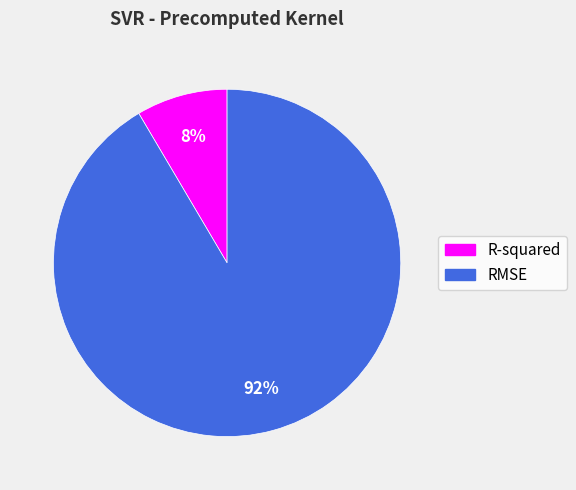

To the nearest percent, what is the combined percentage of R-squared and RMSE?

100%